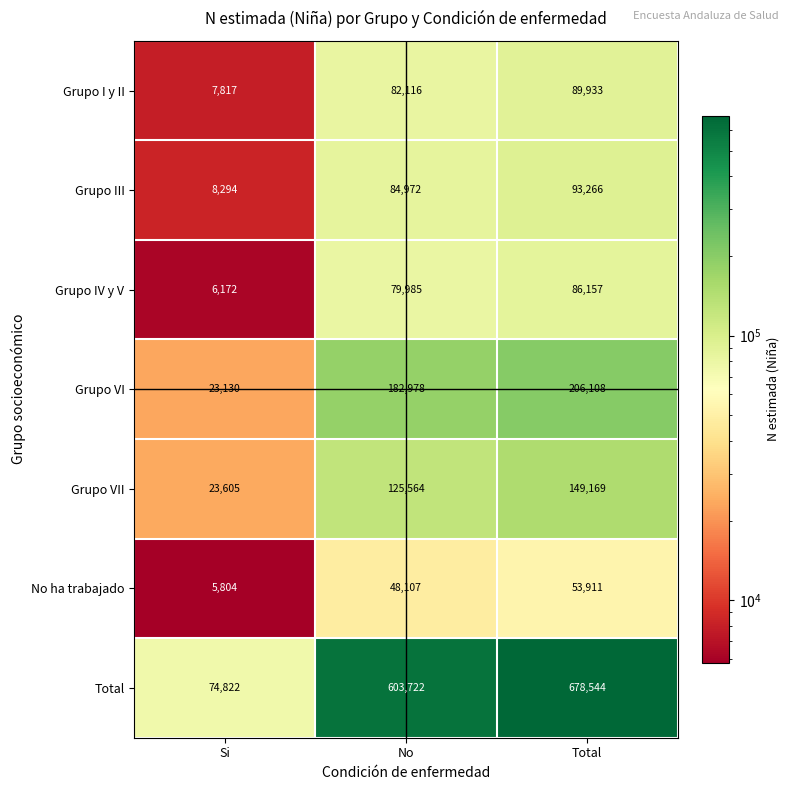

Which label corresponds to the smallest value in the chart?

Si